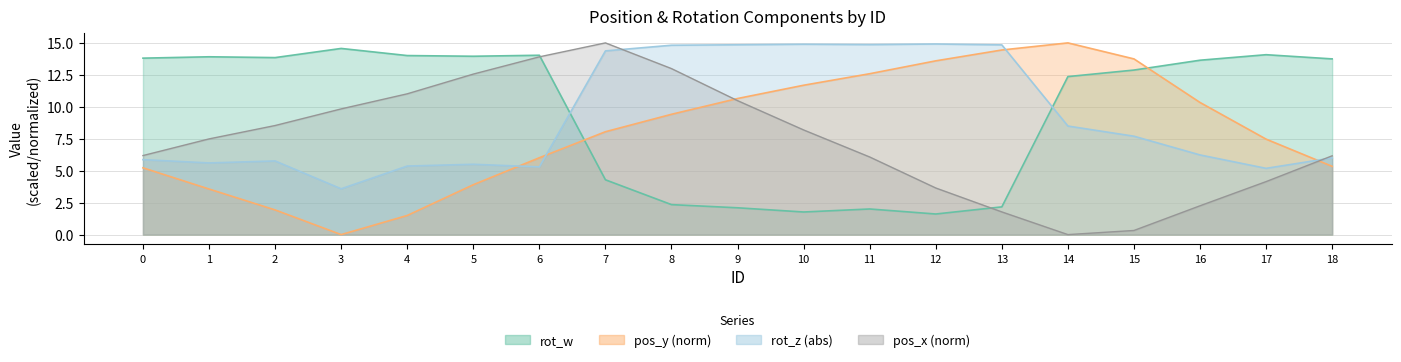

What is the difference between the rot_w values at 18 and 4?

0.3